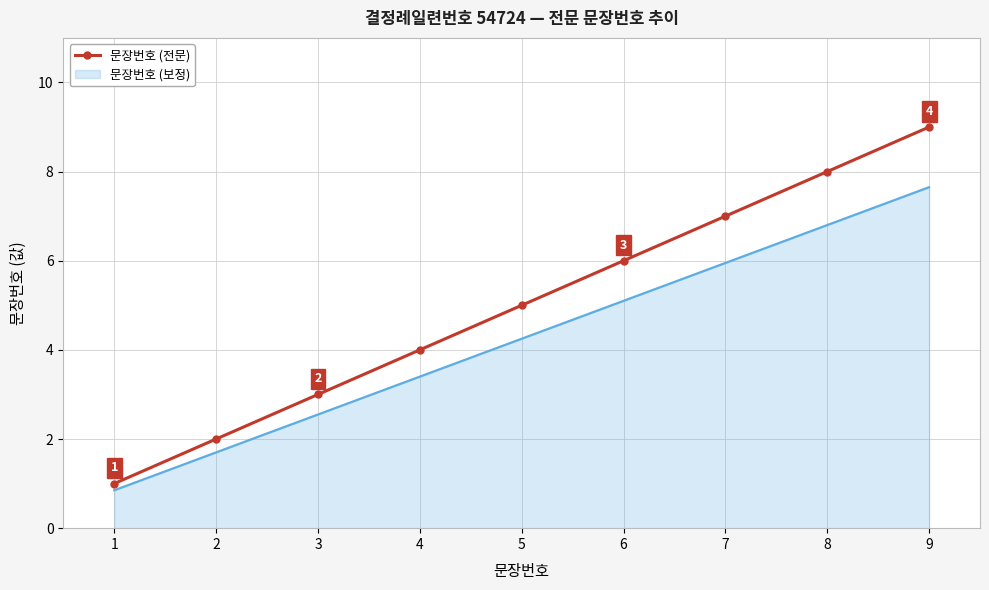

Which category has the highest value across all series?

9